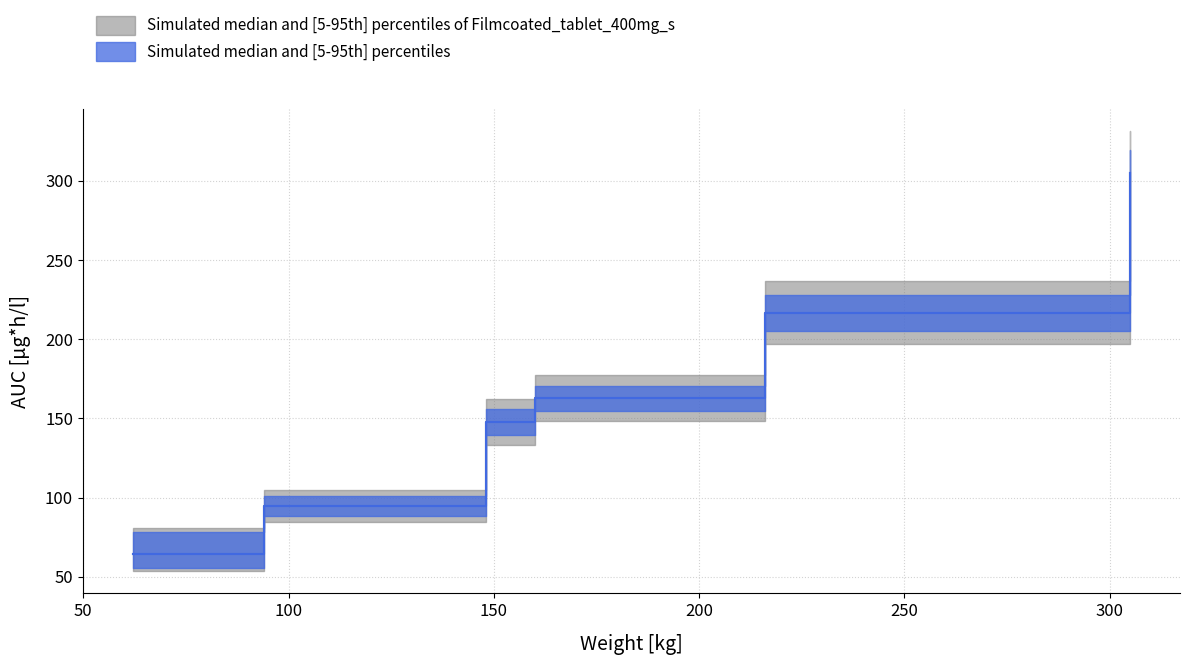

Does the chart display data point markers on the line(s)?

No